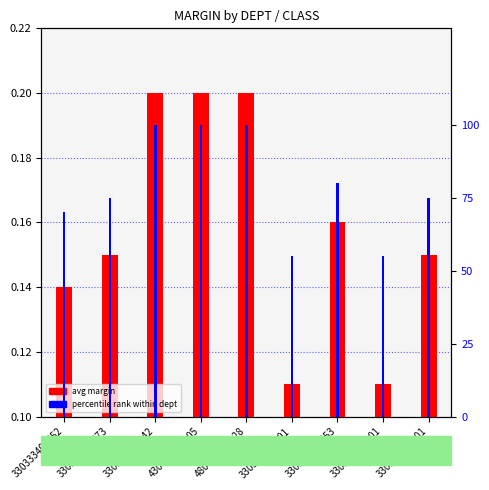

Reading left to right, transcribe all the data shown in this chart.

avg margin: 330333401452=0.1	330333401473=0.1	330335405142=0.2	430433104105=0.2	480483101228=0.2	330333401101=0.1	330333401453=0.2	330333402101=0.1	330335405101=0.1
percentile rank within dept: 330333401452=70.0	330333401473=75.0	330335405142=100.0	430433104105=100.0	480483101228=100.0	330333401101=55.0	330333401453=80.0	330333402101=55.0	330335405101=75.0